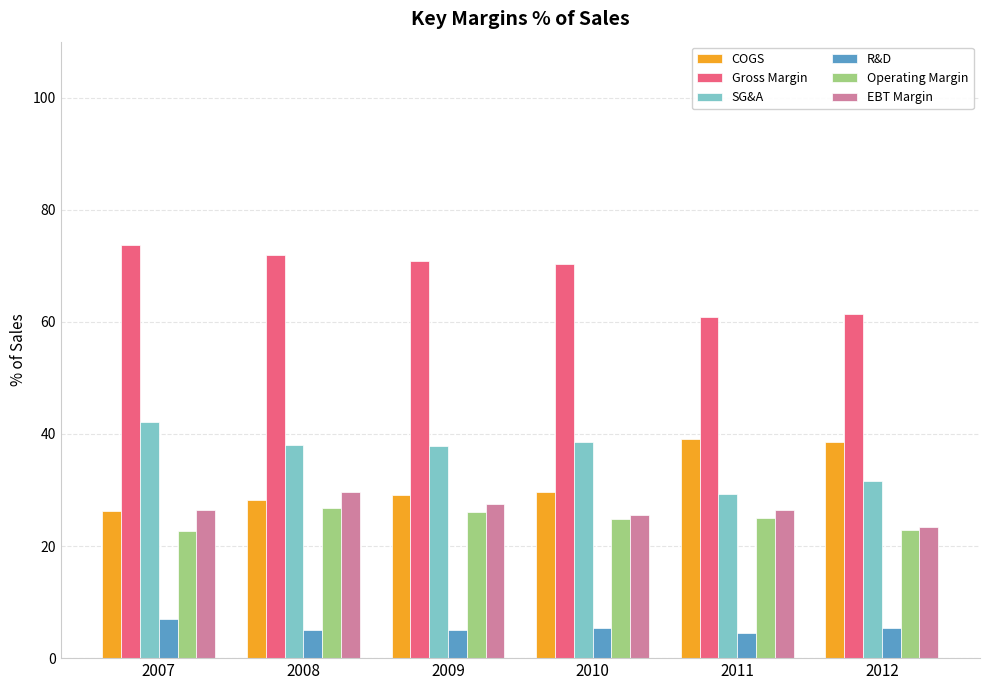

Where is Gross Margin nearest to the value 67?

2010